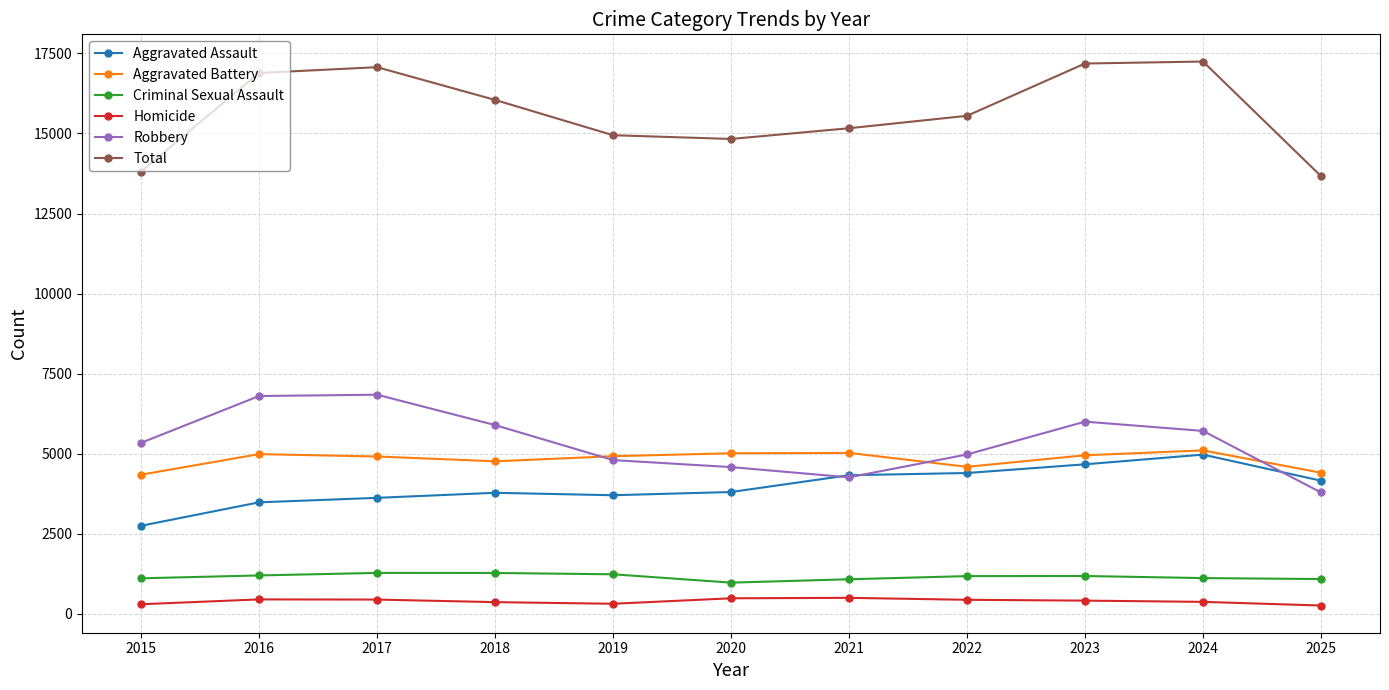

Rank the series at 2022 from lowest to highest value.

Homicide, Criminal Sexual Assault, Aggravated Assault, Aggravated Battery, Robbery, Total